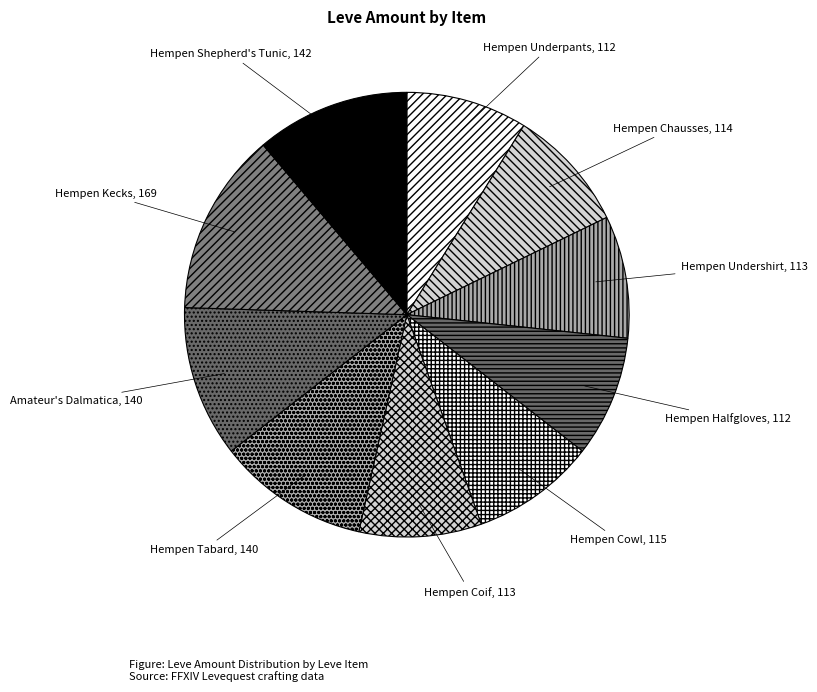

Do Hempen Shepherd's Tunic and Hempen Halfgloves together represent more than half of the pie?

No